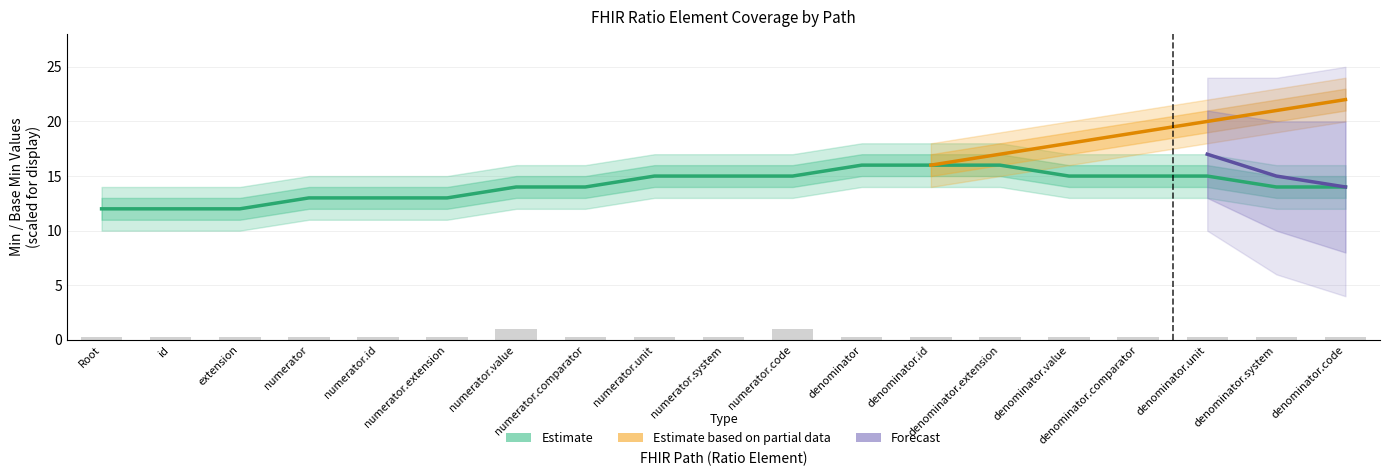

What is the value of the 15th bar from the left?

0.3